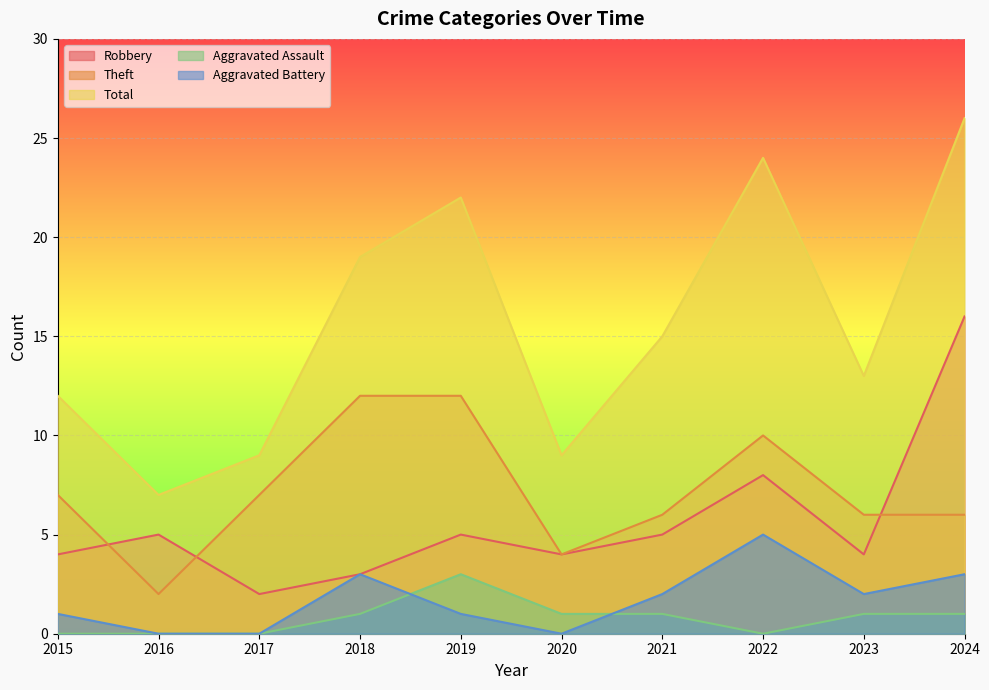

List the series in order of their peak value, highest first.

Total, Robbery, Theft, Aggravated Battery, Aggravated Assault